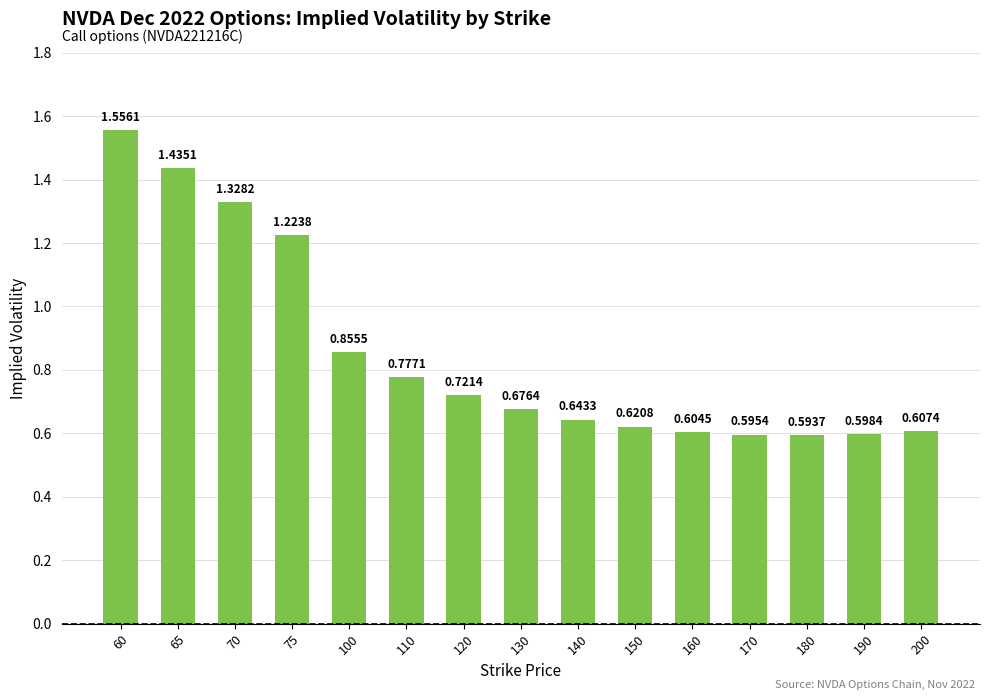

True or false: the data shows 0.8 at 150.

False